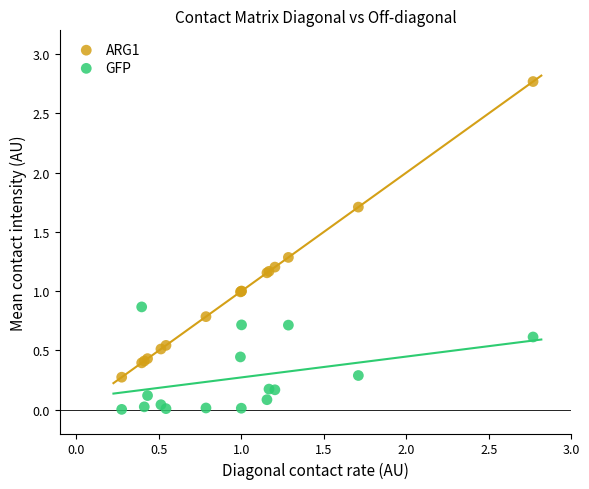

Which series has the largest Y range (max minus min)?

ARG1